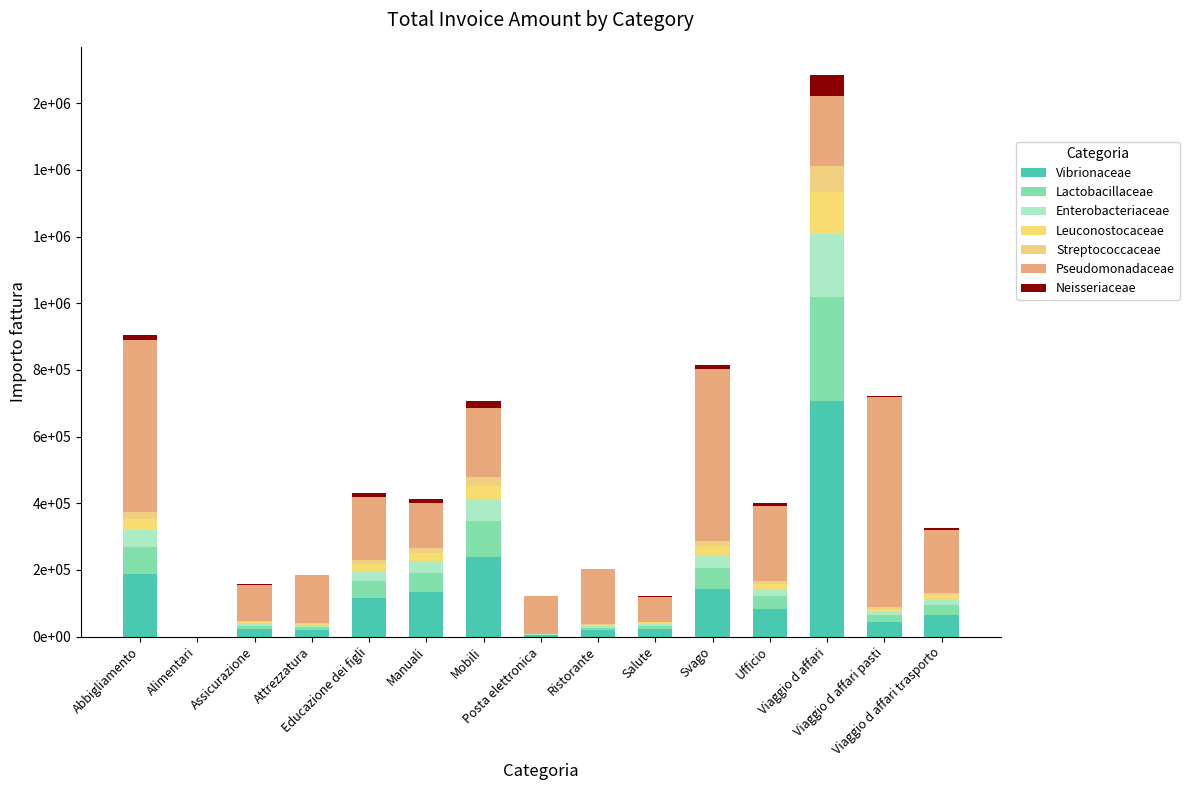

What is the label of the 11th bar from the right?

Educazione dei figli